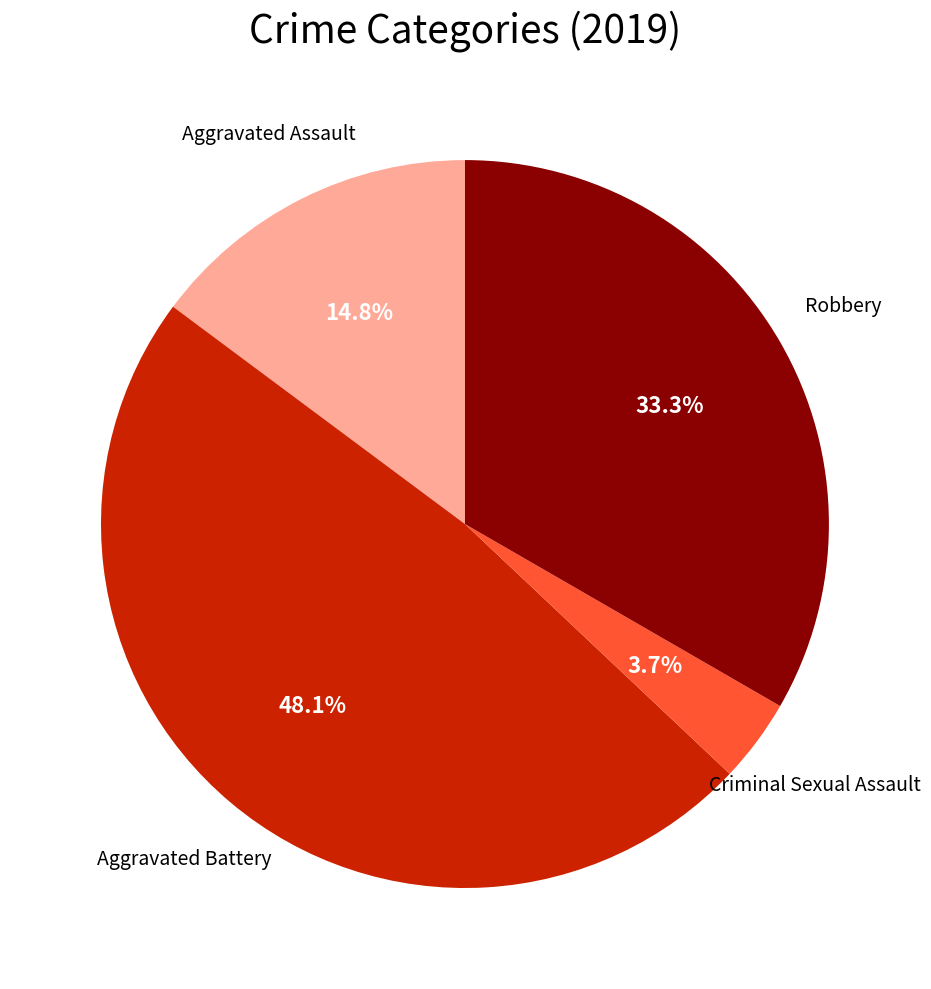

Count the number of slices in the pie.

4